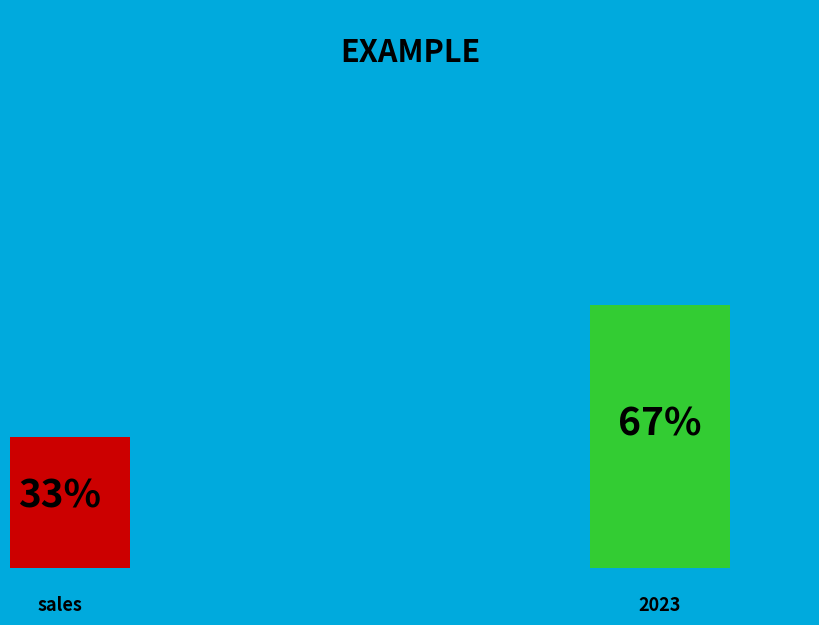

Rank the categories by value from highest to lowest.

2023, sales